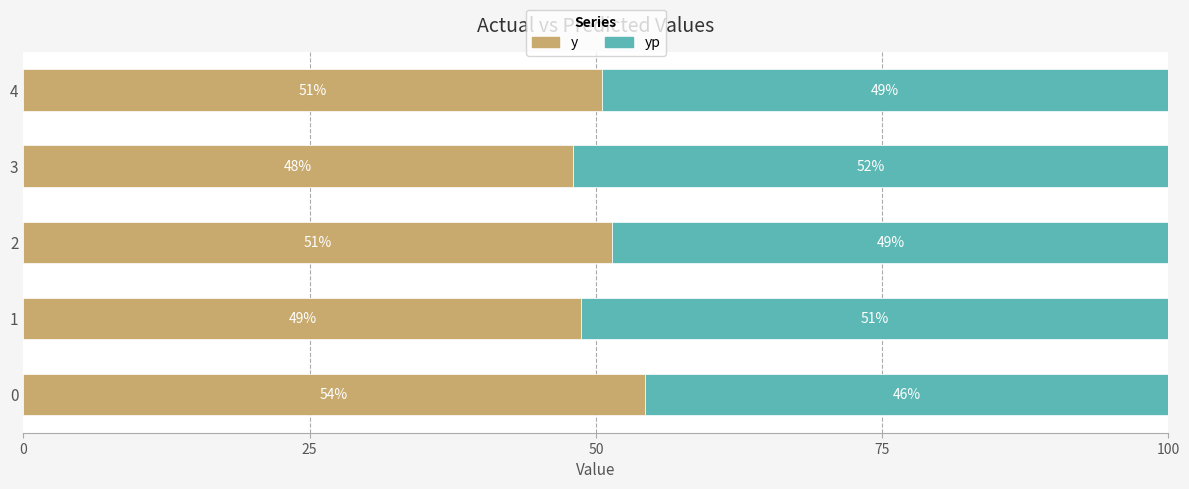

What is the maximum value for y?

54.3